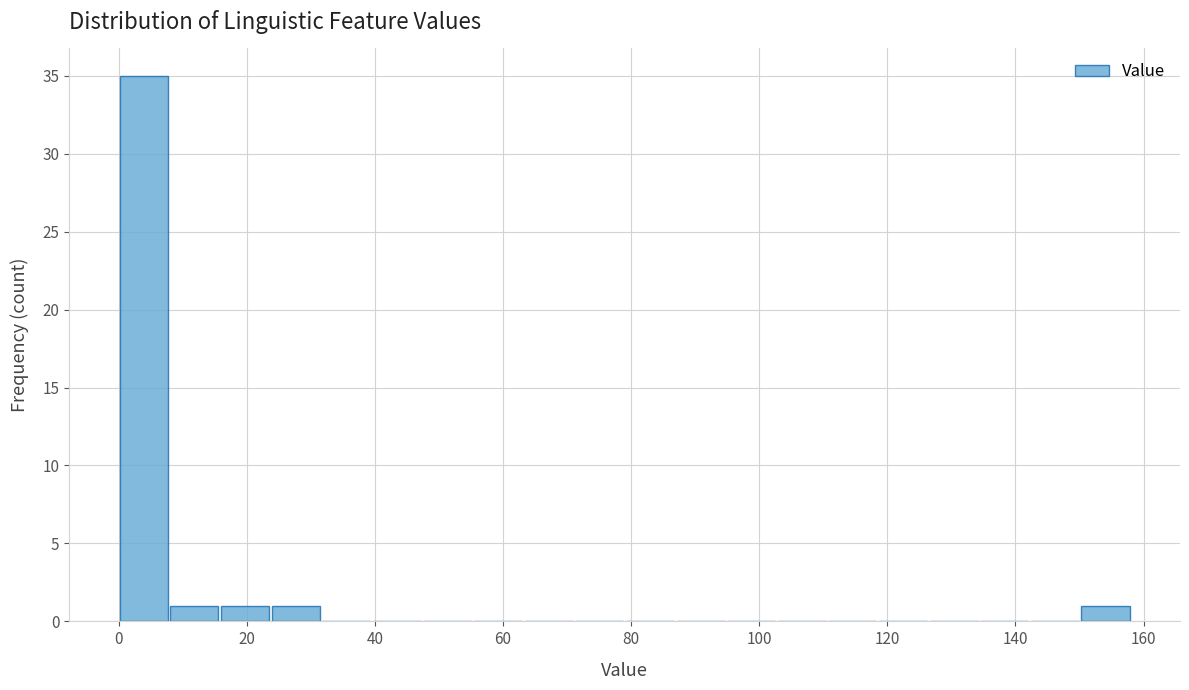

Read against the x-axis, roughly where is the centre of the tallest bar?

4